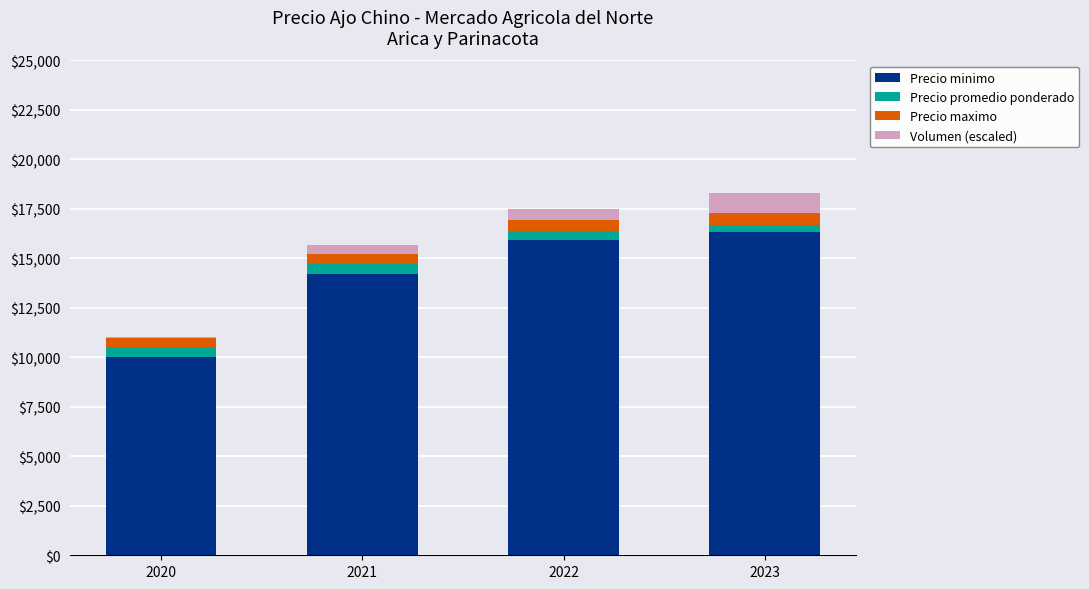

What is the maximum value for Precio minimo?

16312